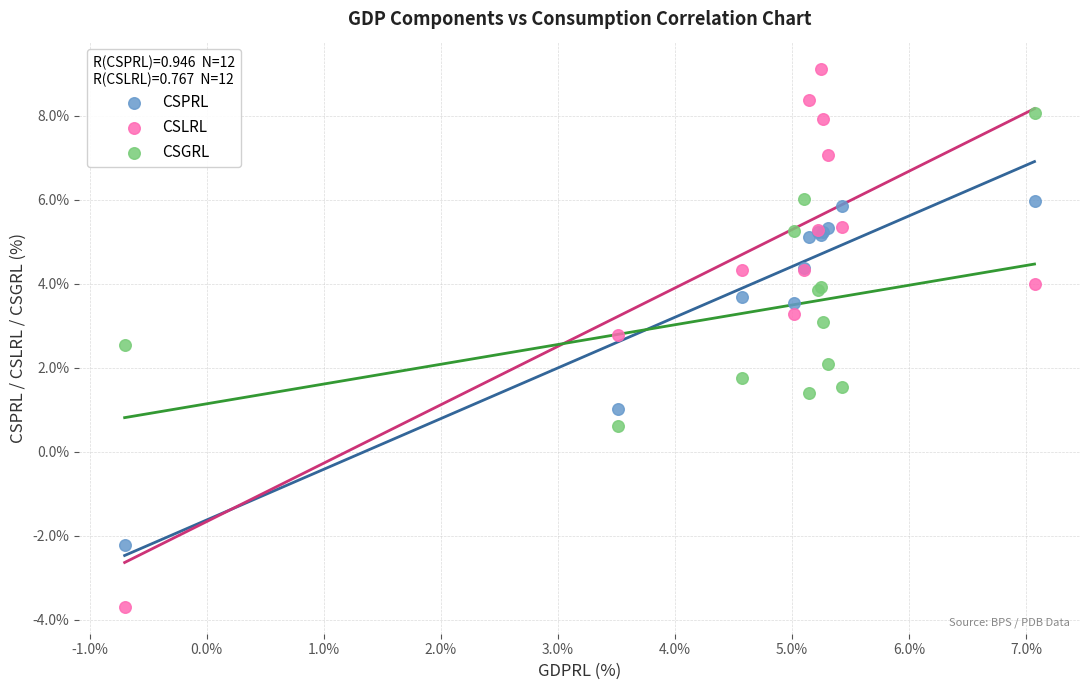

Which series has the widest spread of Y values?

CSLRL